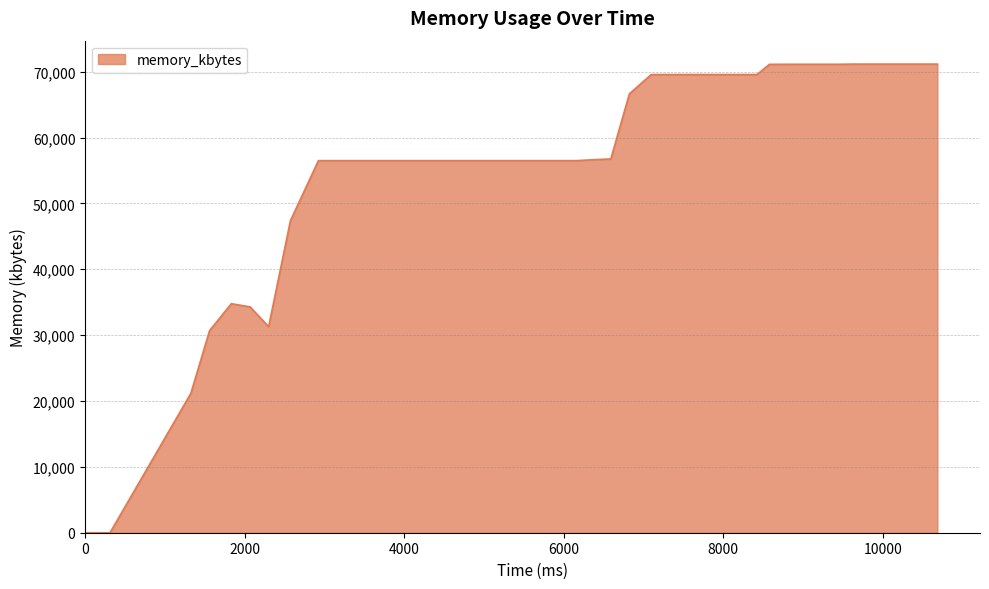

What is the greatest value displayed?

71148